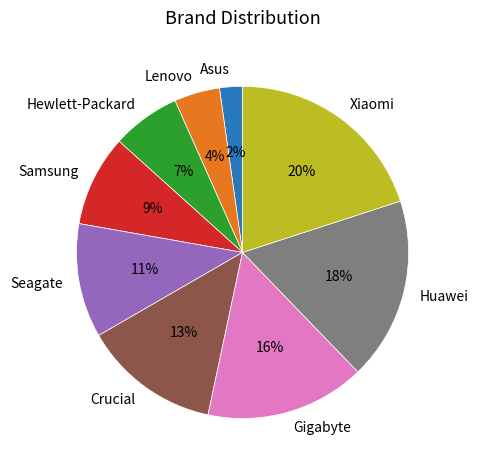

Is there a majority slice in this chart?

No